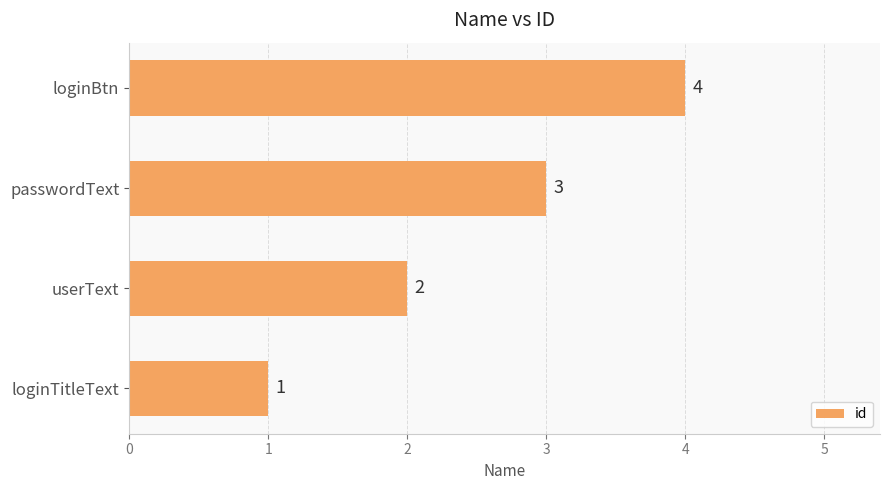

What is the sum of all values?

10